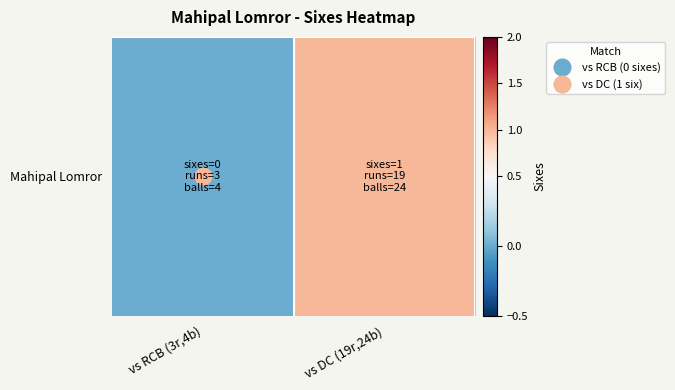

List the labels in order of value, largest first.

vs DC (19r,24b), vs RCB (3r,4b)